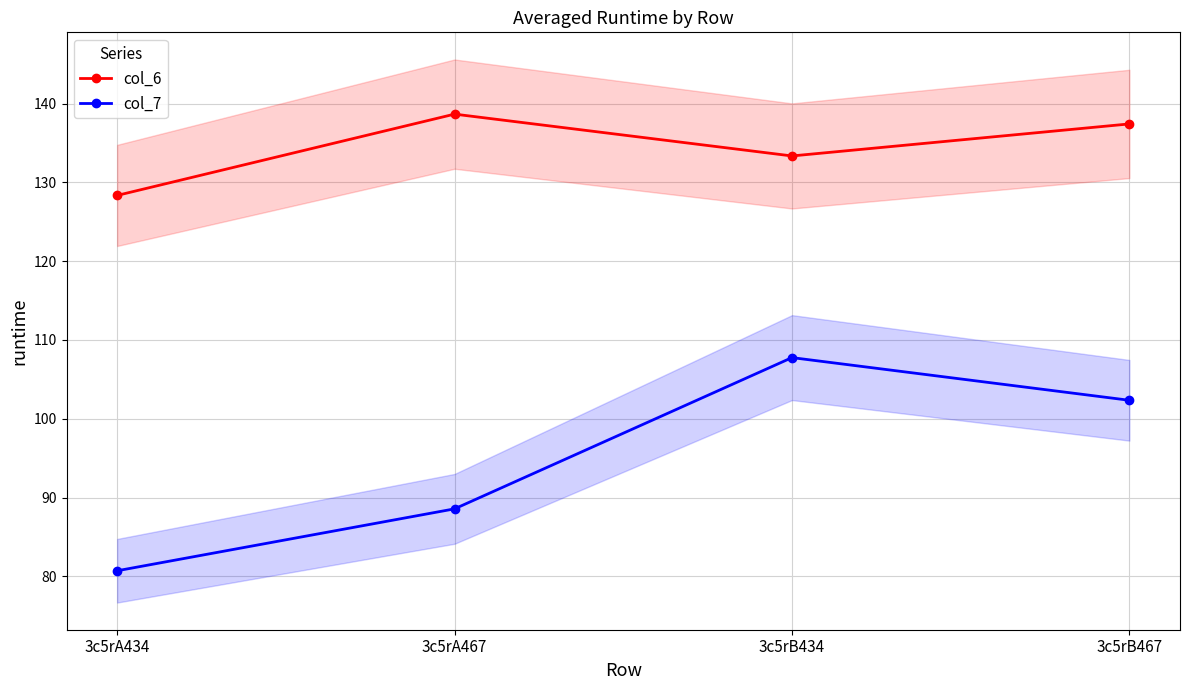

What is the value of the col_7 point at the 4th from the left?

102.3